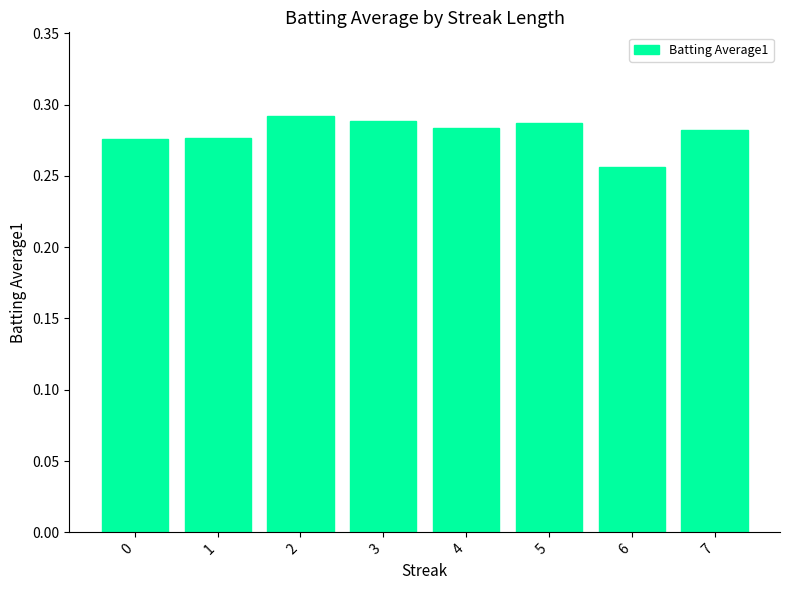

Between 4 and 6, which is larger?

4